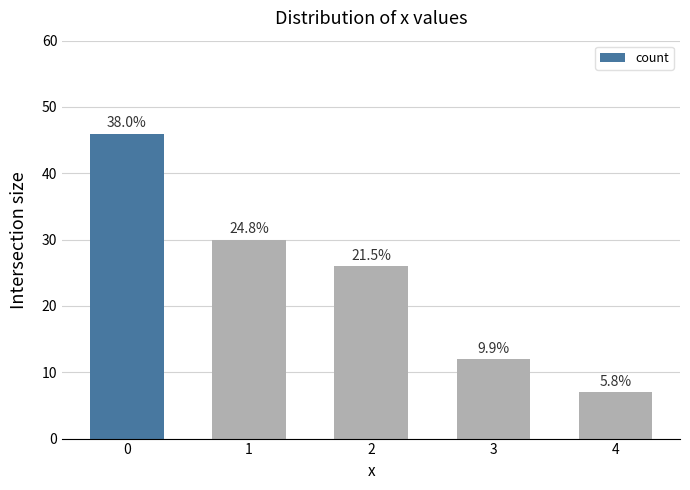

What is the sum of all values?

121